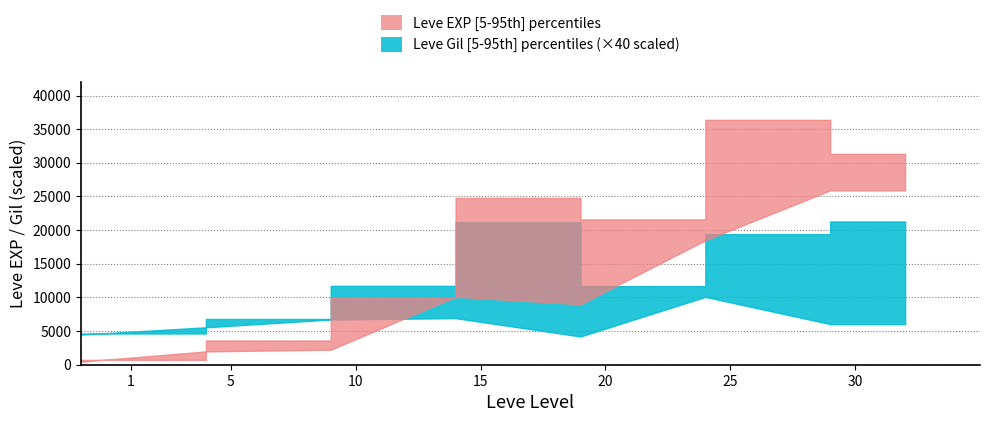

In Leve EXP lower, how many points are lower than both neighbors (excluding endpoints)?

1